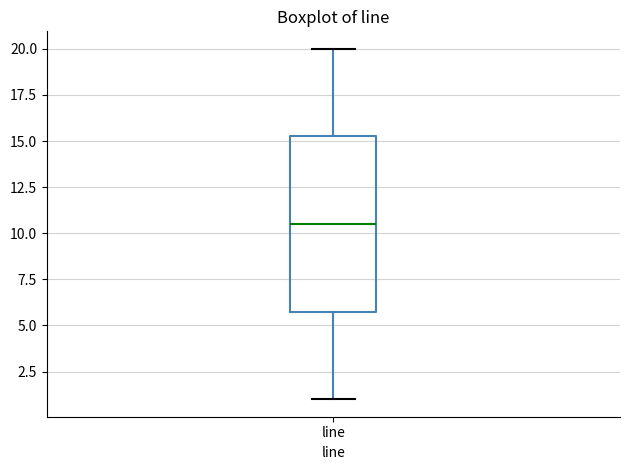

Where does the lower whisker of the box for line end on the y-axis? The values are not printed on the chart, so give them approximately, as read against the axis.

1.0